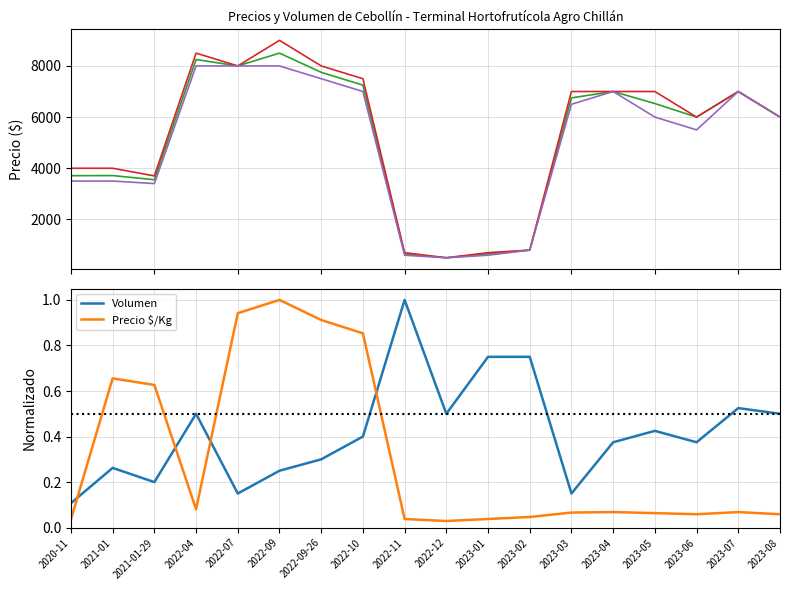

At how many categories does at least one series exceed 8491?

2